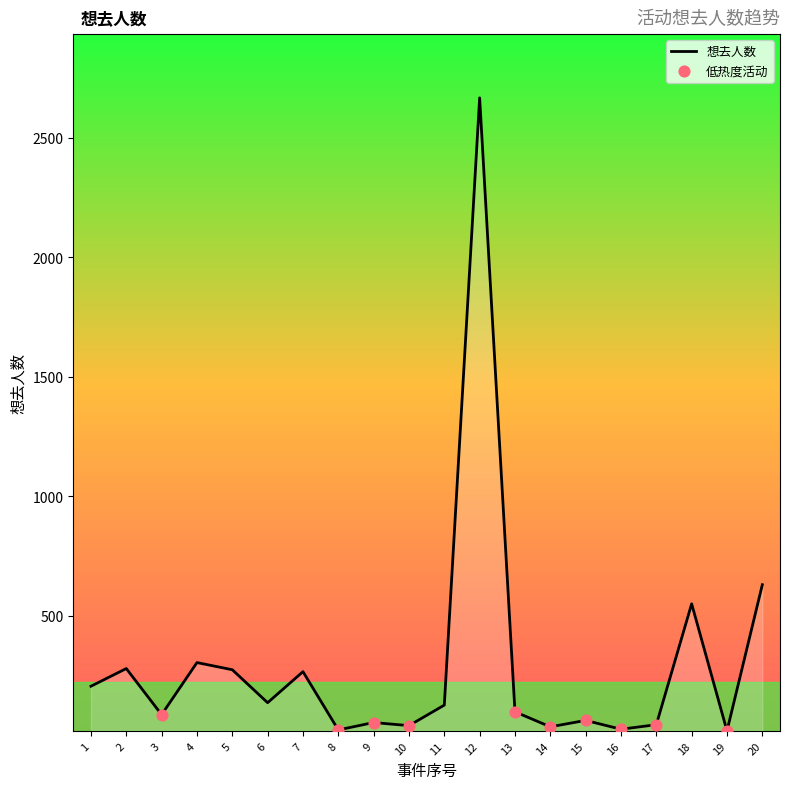

Approximately how many times larger is the value at 15 compared to 18?

0.1